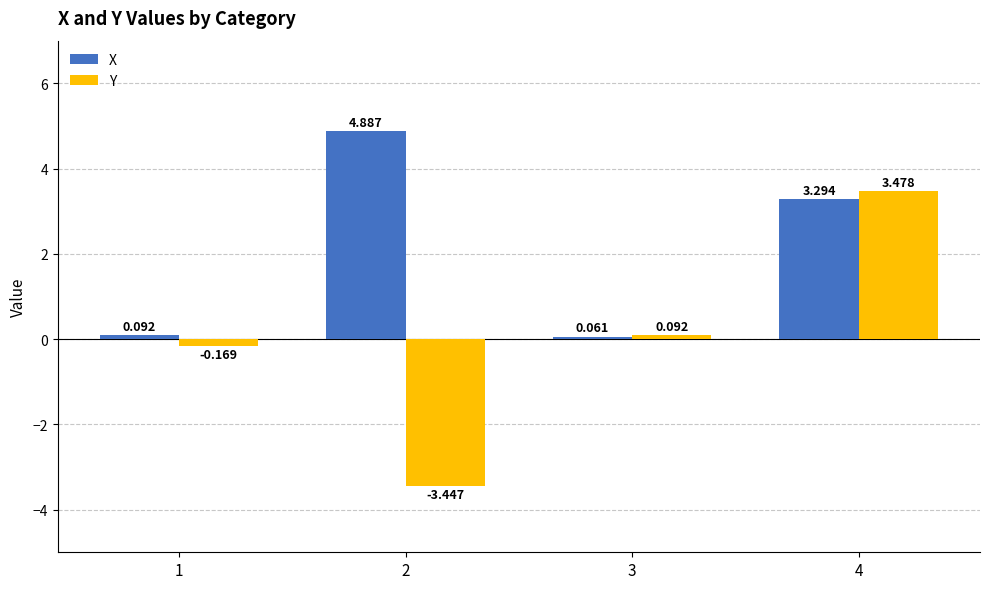

Which series has the largest total across all categories?

X